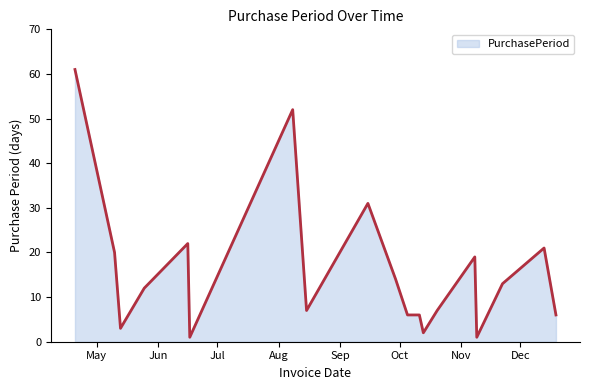

What is the difference between the maximum and minimum values?

60